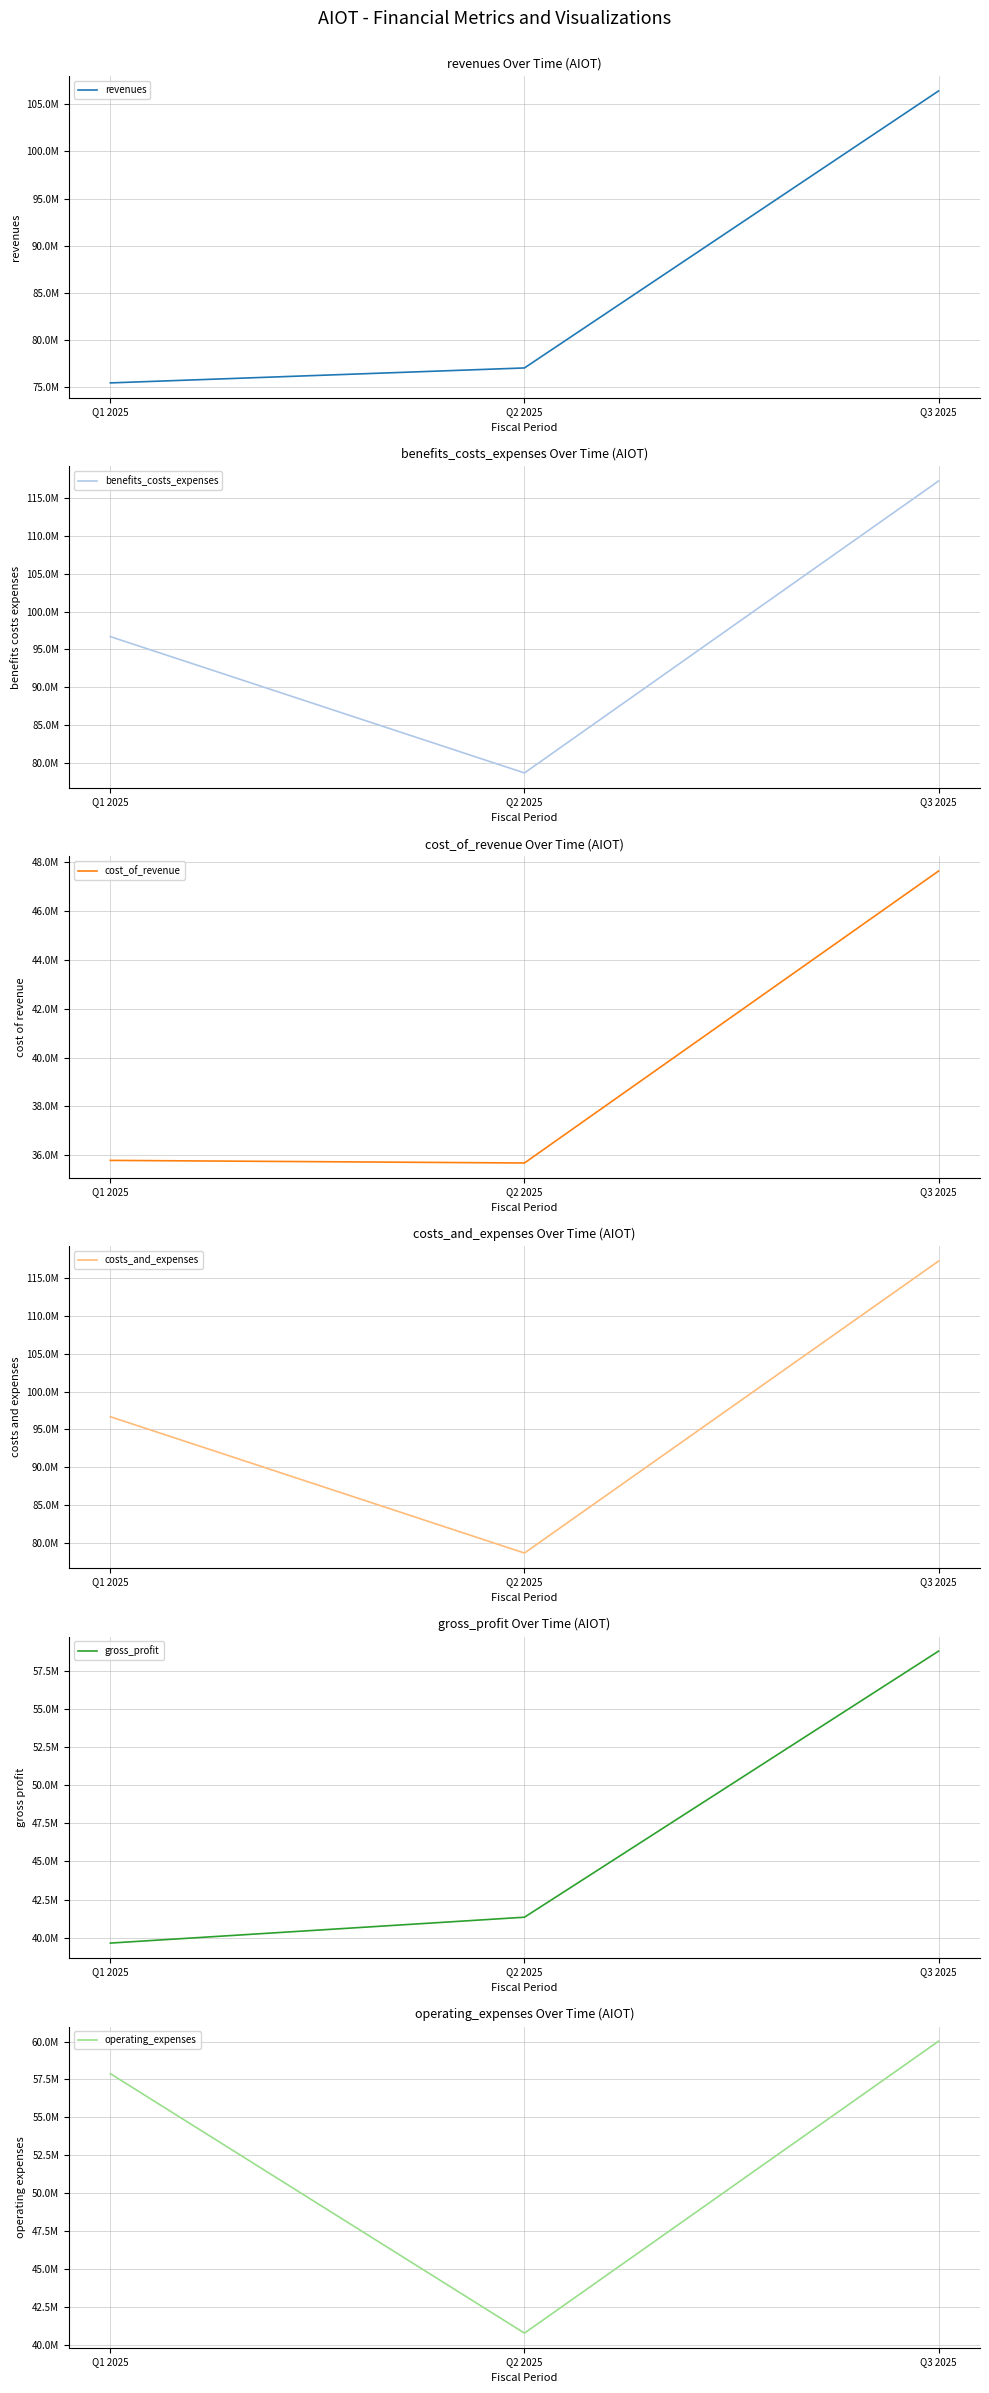

The value of revenues at Q3 2025 is 106429000. True or false?

True